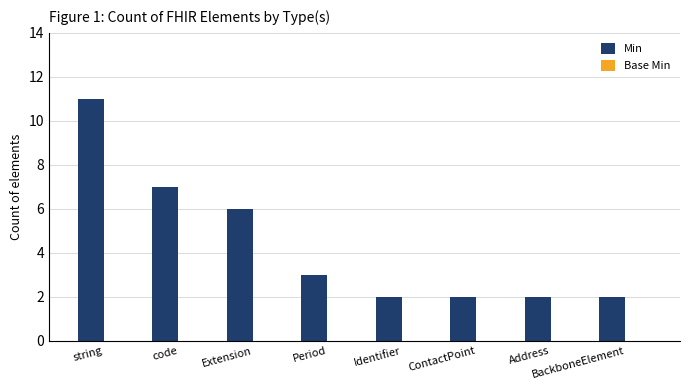

What is the change in value from code to BackboneElement?

-5